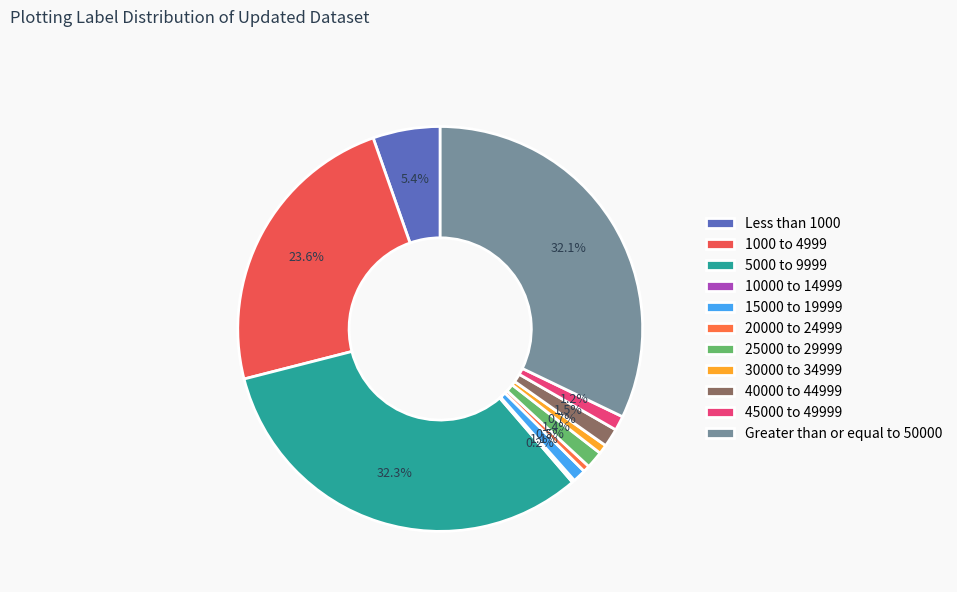

Count the number of slices in the pie.

11